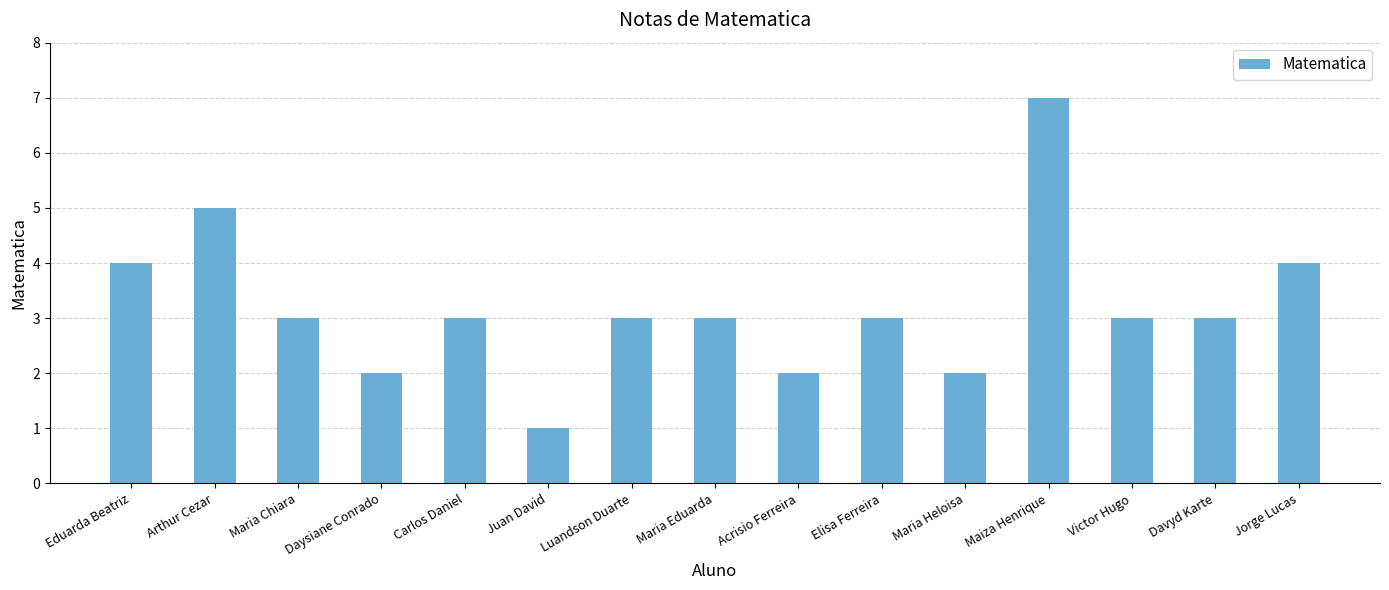

What position from the left is Arthur Cezar?

2